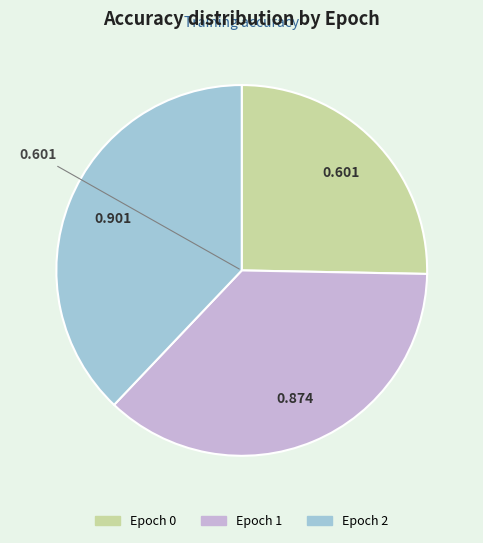

The Epoch 2 slice represents 44% of the pie. True or false?

False